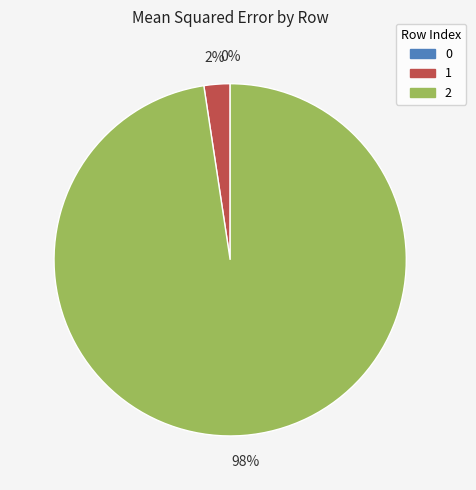

To the nearest percent, what is the difference between the largest and smallest slice percentages?

98%